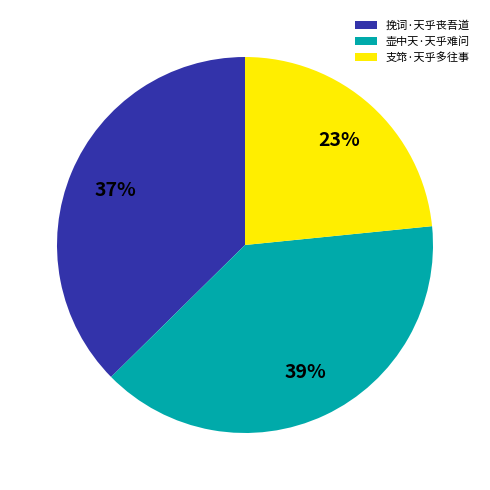

Rank the categories by value from lowest to highest.

支筇·天乎多往事, 挽词·天乎丧吾道, 壶中天·天乎难问